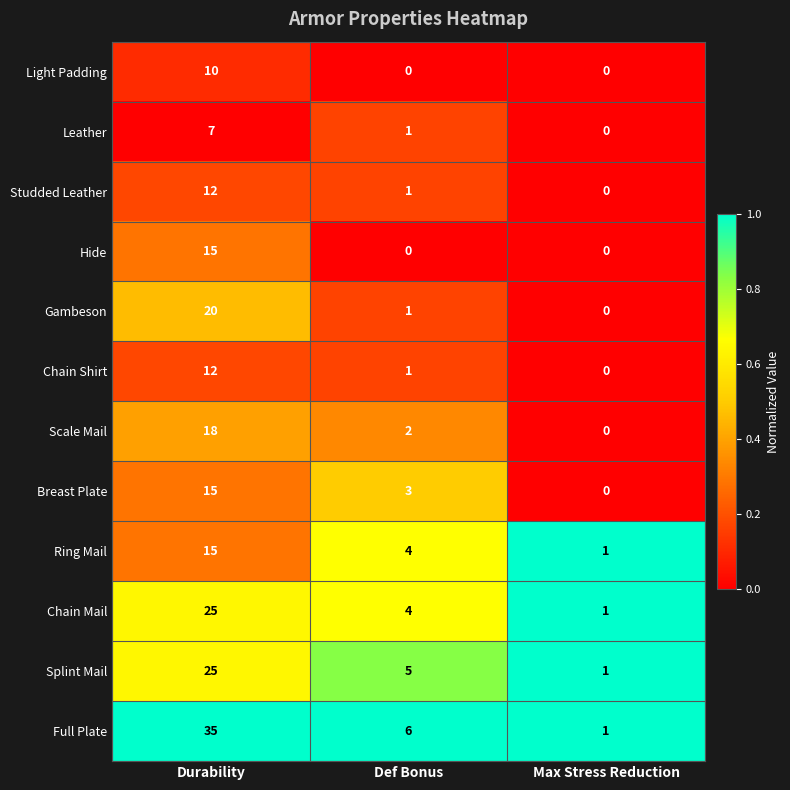

List the labels in order of Chain Mail value, smallest first.

Max Stress Reduction, Def Bonus, Durability